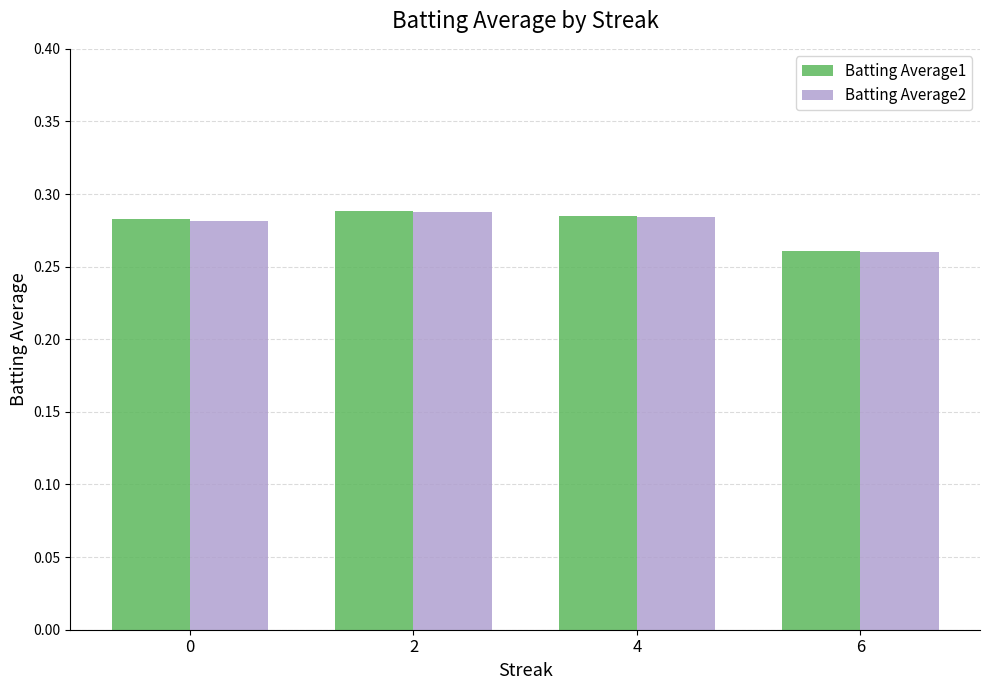

Which series has the widest spread of values?

Batting Average2